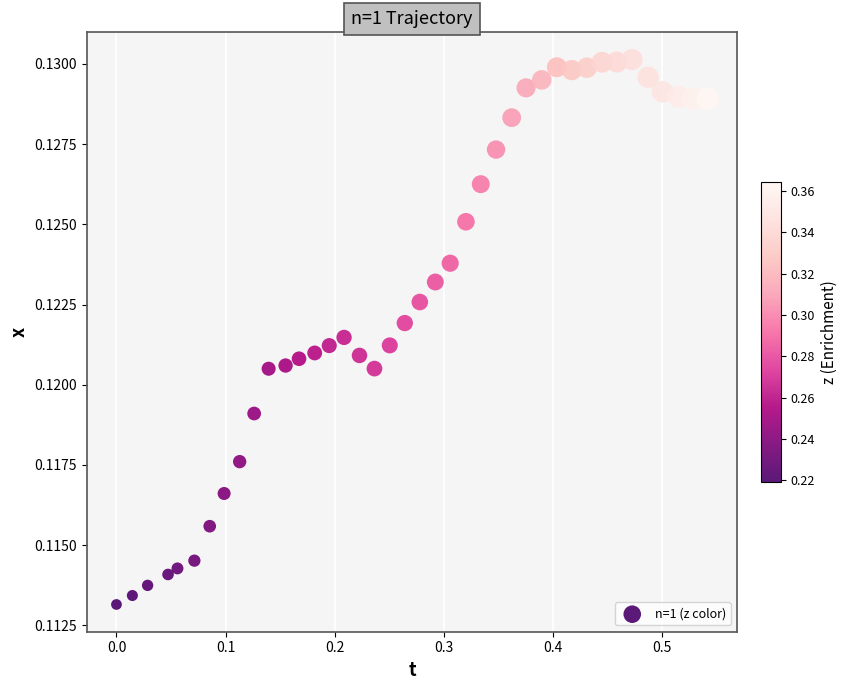

What is the range of X values (max minus min)?

0.5